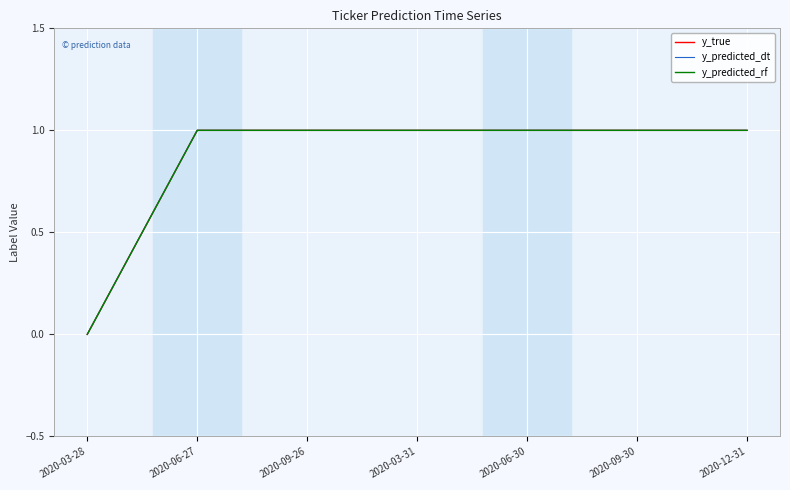

True or false: y_predicted_dt has more than 0 interior local peaks.

False